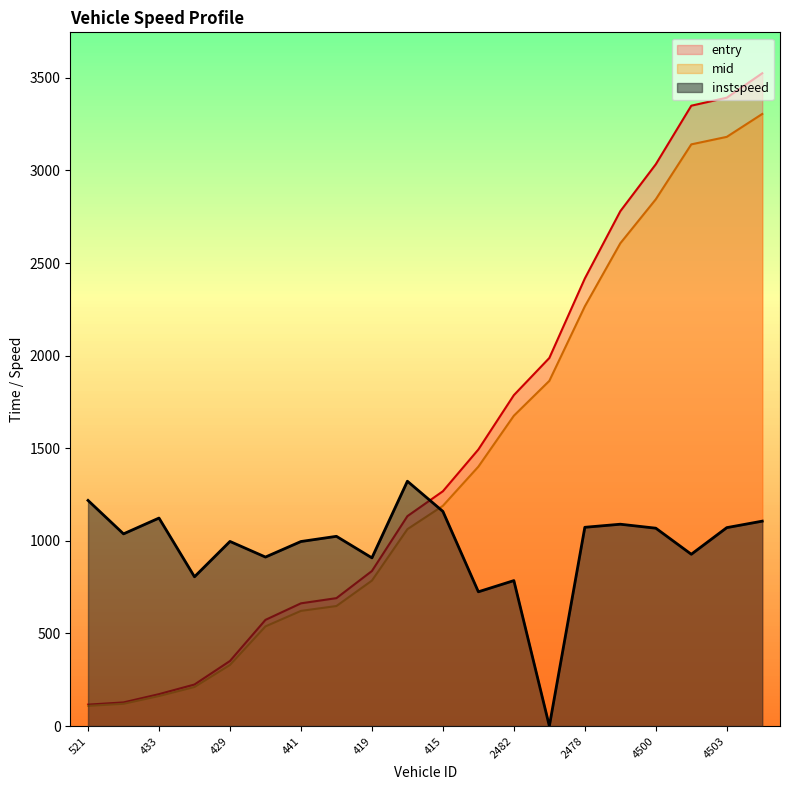

How many data points in mid are less than 1189?

10